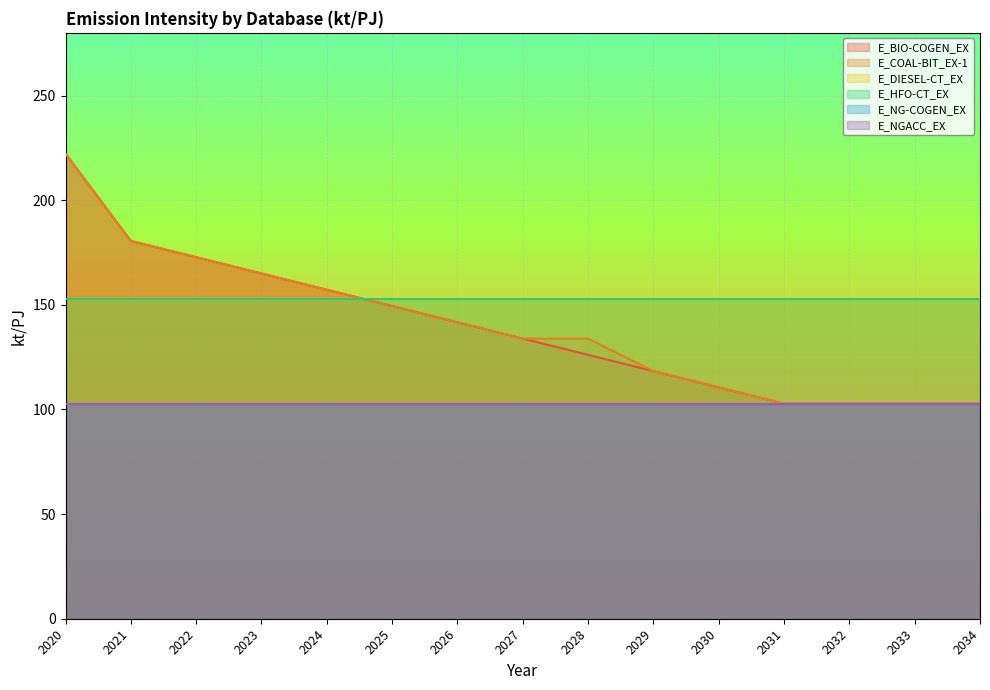

What are all the series names shown in the legend?

E_BIO-COGEN_EX, E_COAL-BIT_EX-1, E_DIESEL-CT_EX, E_HFO-CT_EX, E_NG-COGEN_EX, E_NGACC_EX